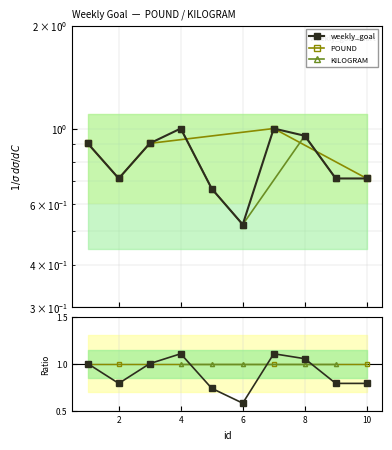

Does the chart have visible grid lines?

Yes